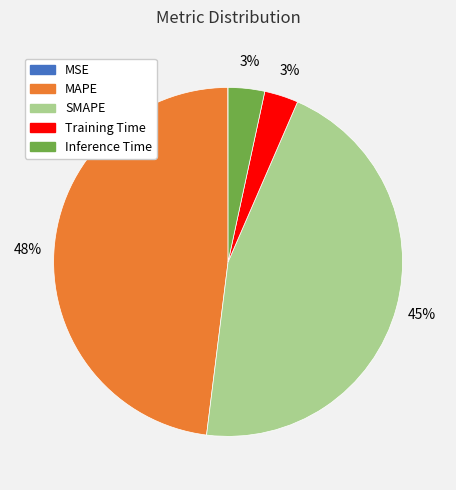

To the nearest percent, what is the average slice percentage?

20%